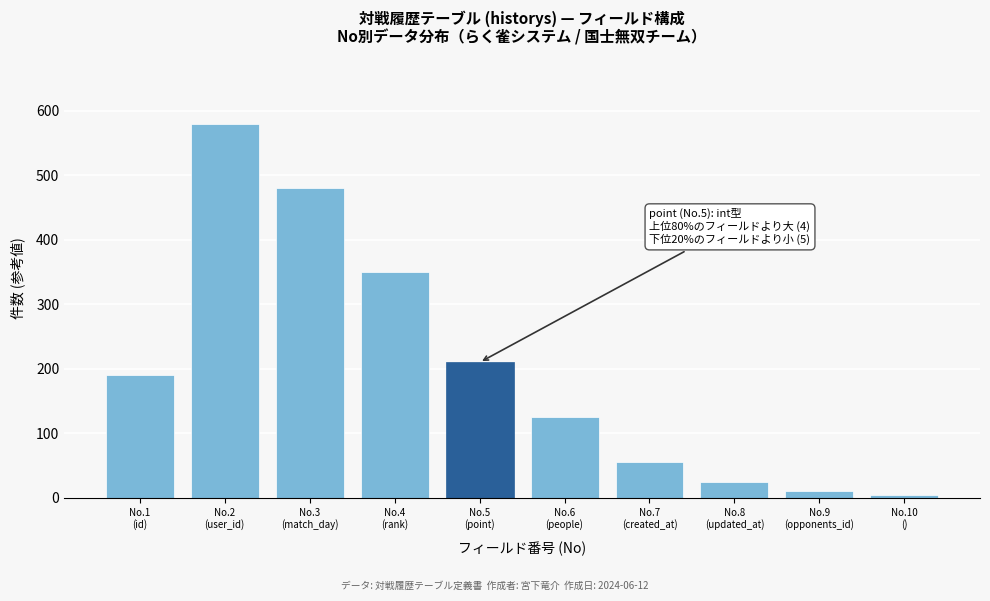

Reading left to right, transcribe all the data shown in this chart.

190	580	480	350	210	125	55	25	10	5